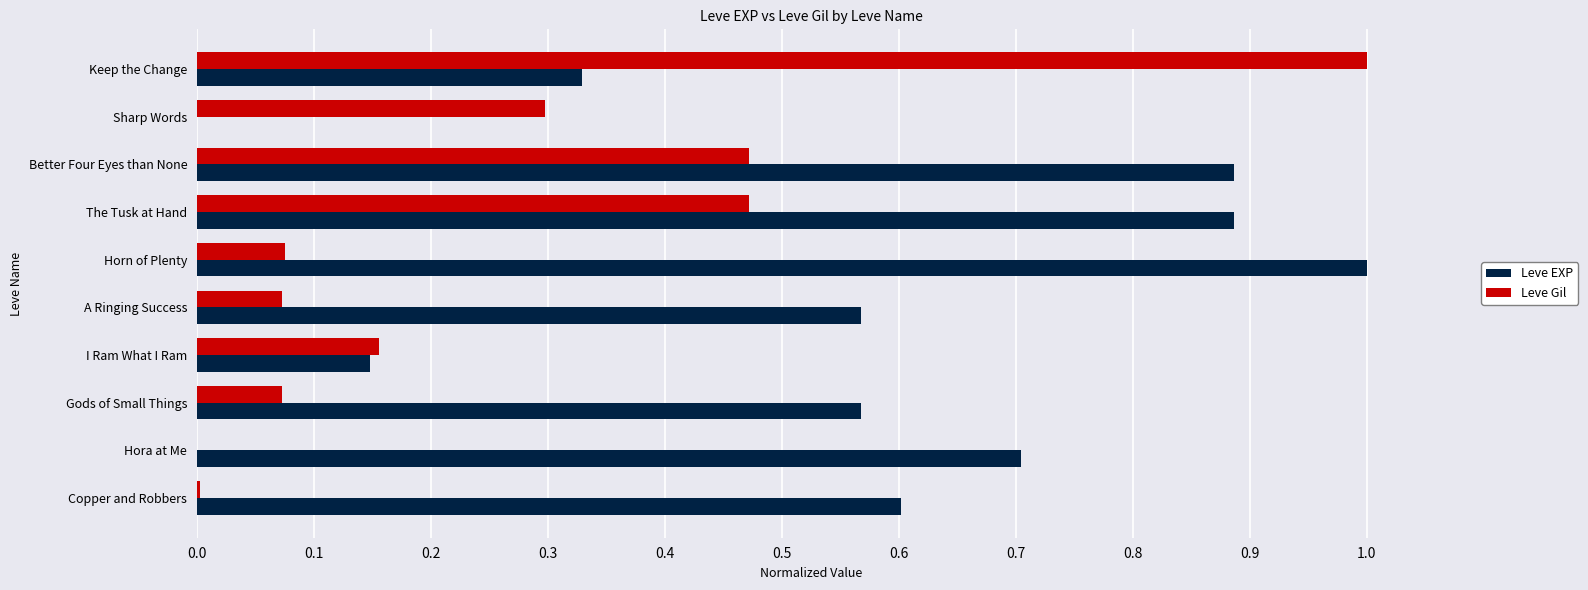

Between I Ram What I Ram and Better Four Eyes than None, which series saw the biggest shift?

Leve EXP